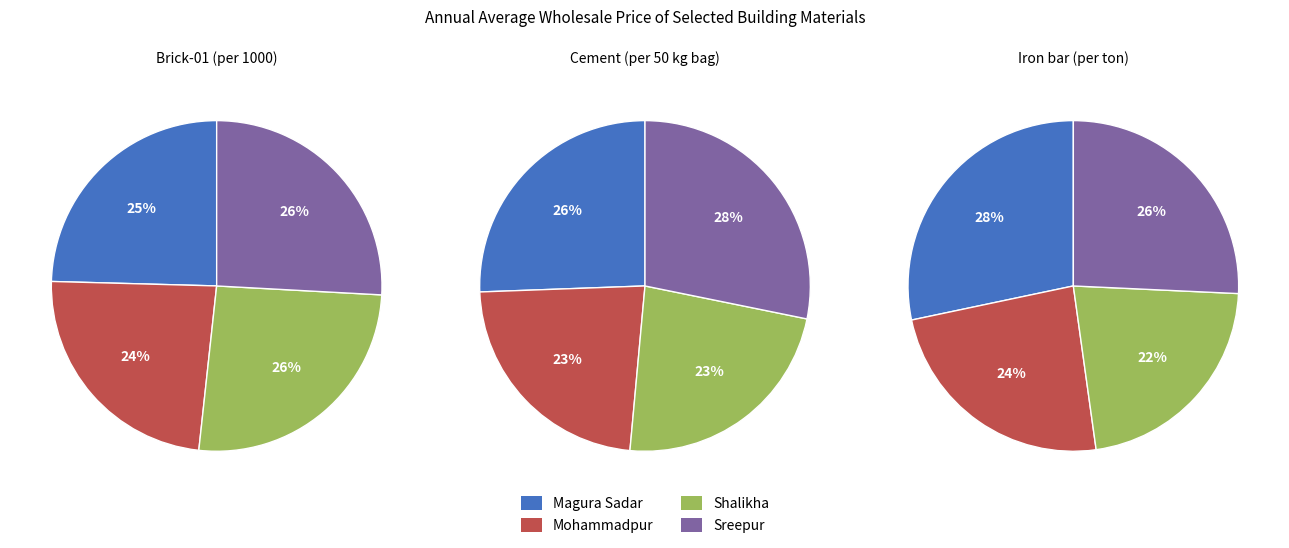

Does Mohammadpur represent more than half of the total?

No